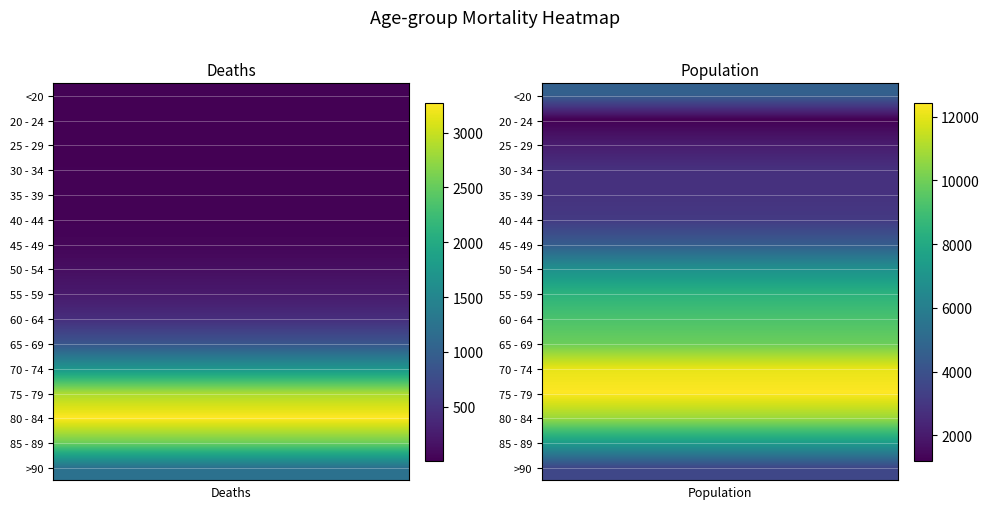

Rank the series at 1 from lowest to highest value.

20 - 24, 25 - 29, 30 - 34, 35 - 39, 40 - 44, >90, 45 - 49, <20, 50 - 54, 85 - 89, 55 - 59, 60 - 64, 65 - 69, 80 - 84, 70 - 74, 75 - 79